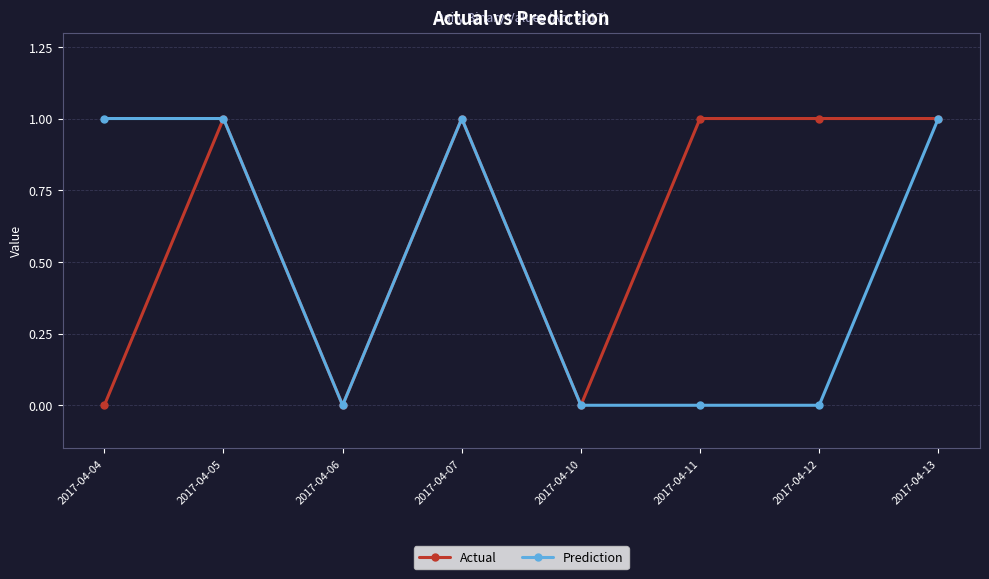

Reading left to right, extract all data points from this chart.

Actual: 2017-04-04=0	2017-04-05=1	2017-04-06=0	2017-04-07=1	2017-04-10=0	2017-04-11=1	2017-04-12=1	2017-04-13=1
Prediction: 2017-04-04=1	2017-04-05=1	2017-04-06=0	2017-04-07=1	2017-04-10=0	2017-04-11=0	2017-04-12=0	2017-04-13=1